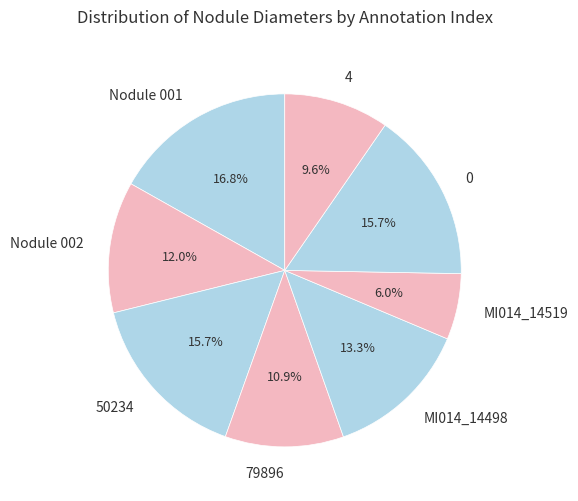

The 4 slice represents 10% of the pie. True or false?

True